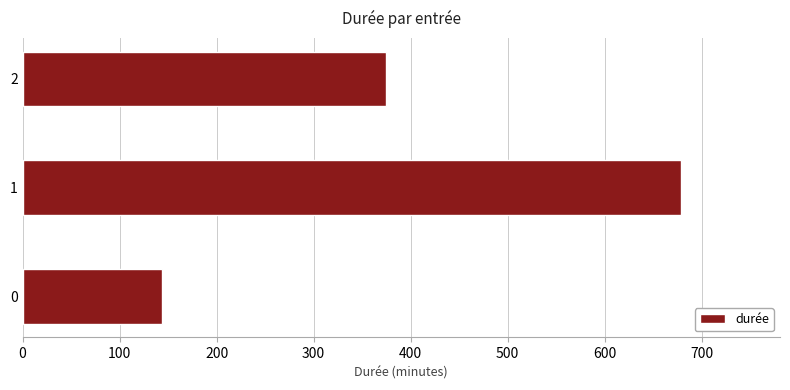

What is the minimum value shown in the chart?

144